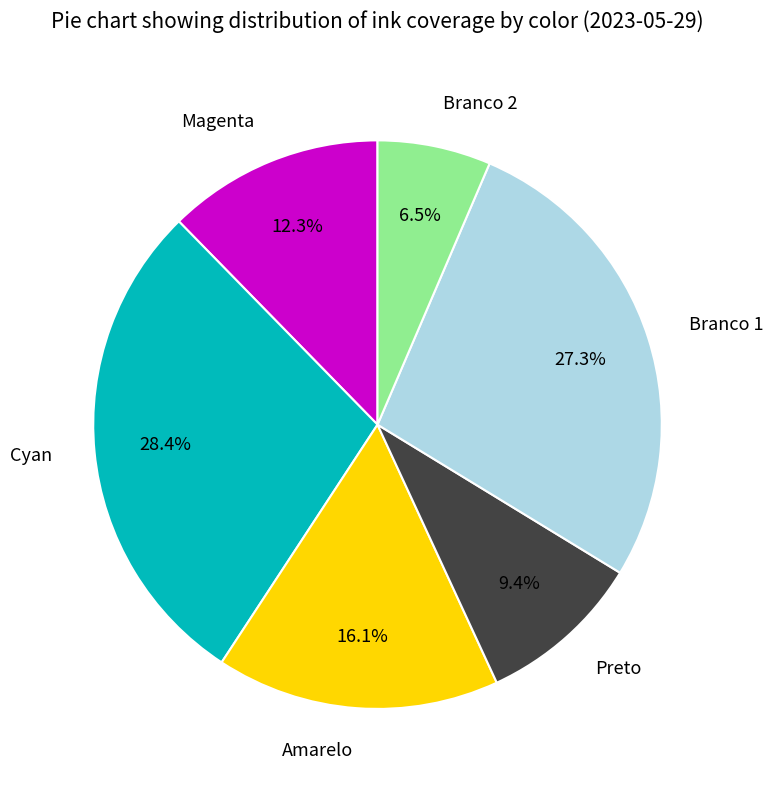

Which has a higher value, Cyan or Preto?

Cyan